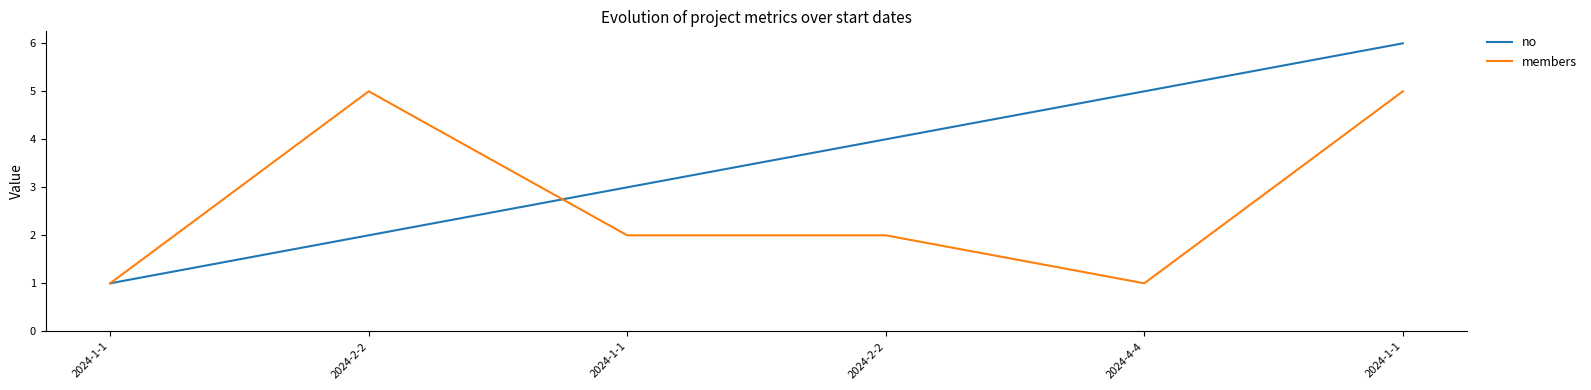

What are all the series names shown in the legend?

no, members